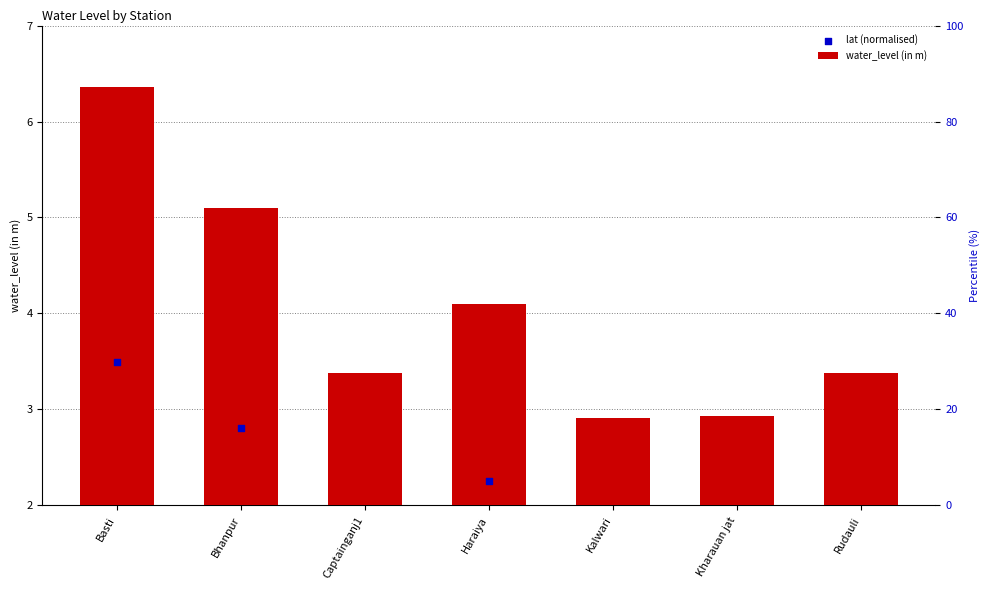

Which series has the largest total across all categories?

water_level (in m)